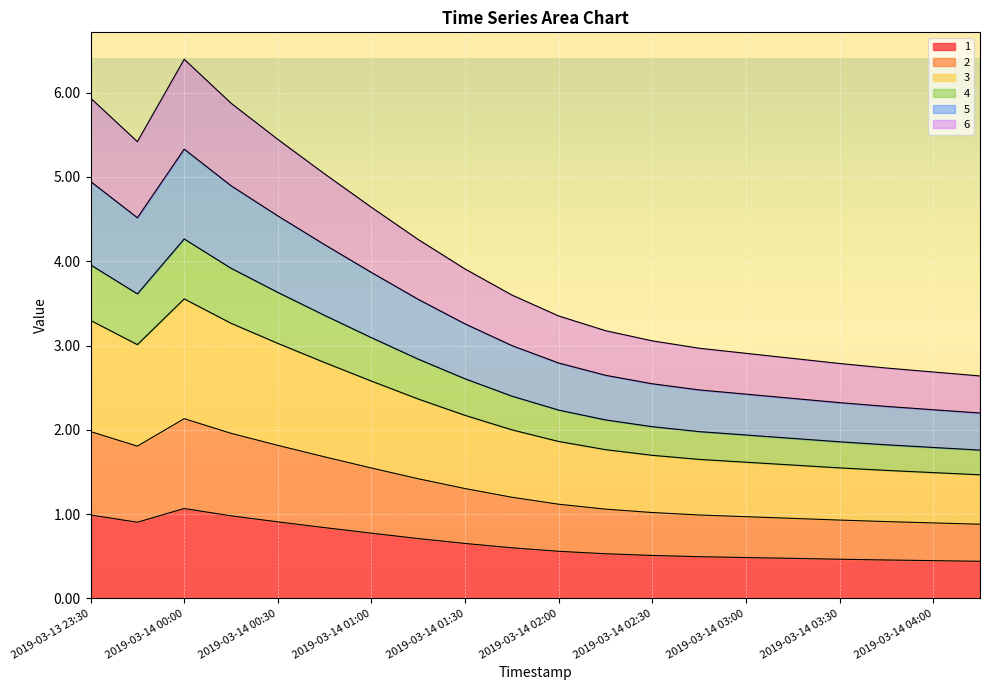

True or false: 6 and 4 intersect in this chart.

False